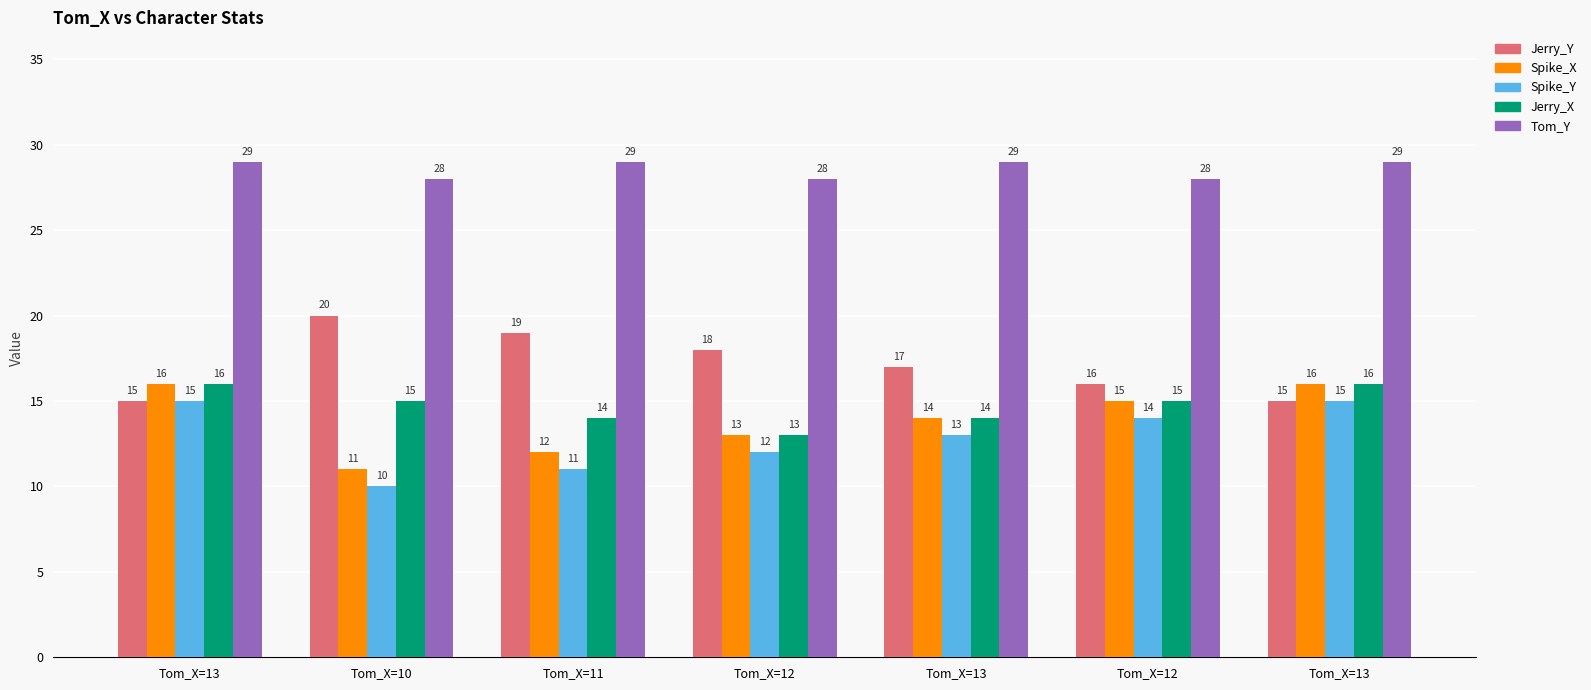

Rank the categories by Spike_X value from highest to lowest.

Tom_X=13, Tom_X=13, Tom_X=12, Tom_X=13, Tom_X=12, Tom_X=11, Tom_X=10